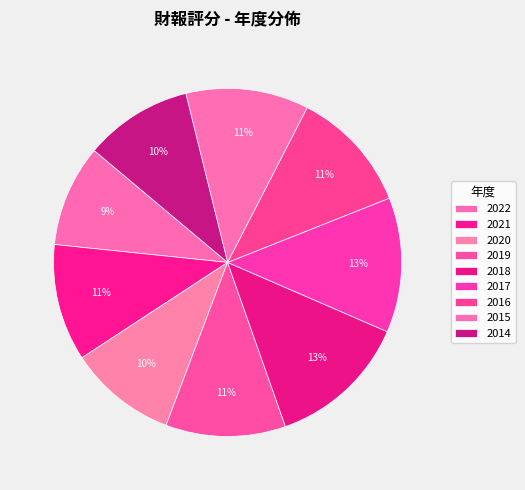

What percentage is the 2017 slice, to the nearest percent?

13%